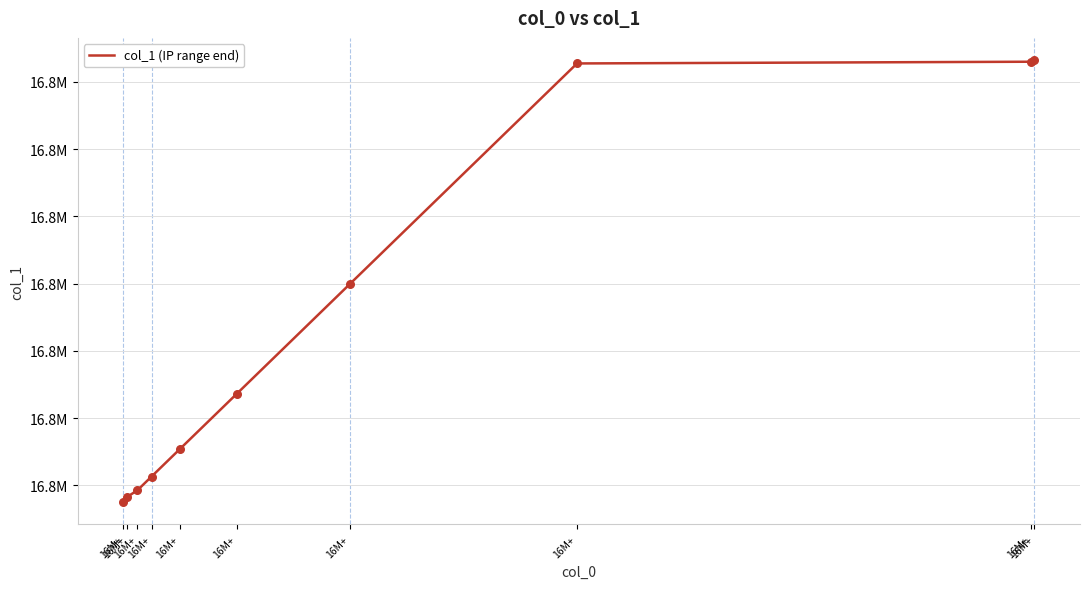

Which has a higher value, 16M+ or 16M+?

16M+